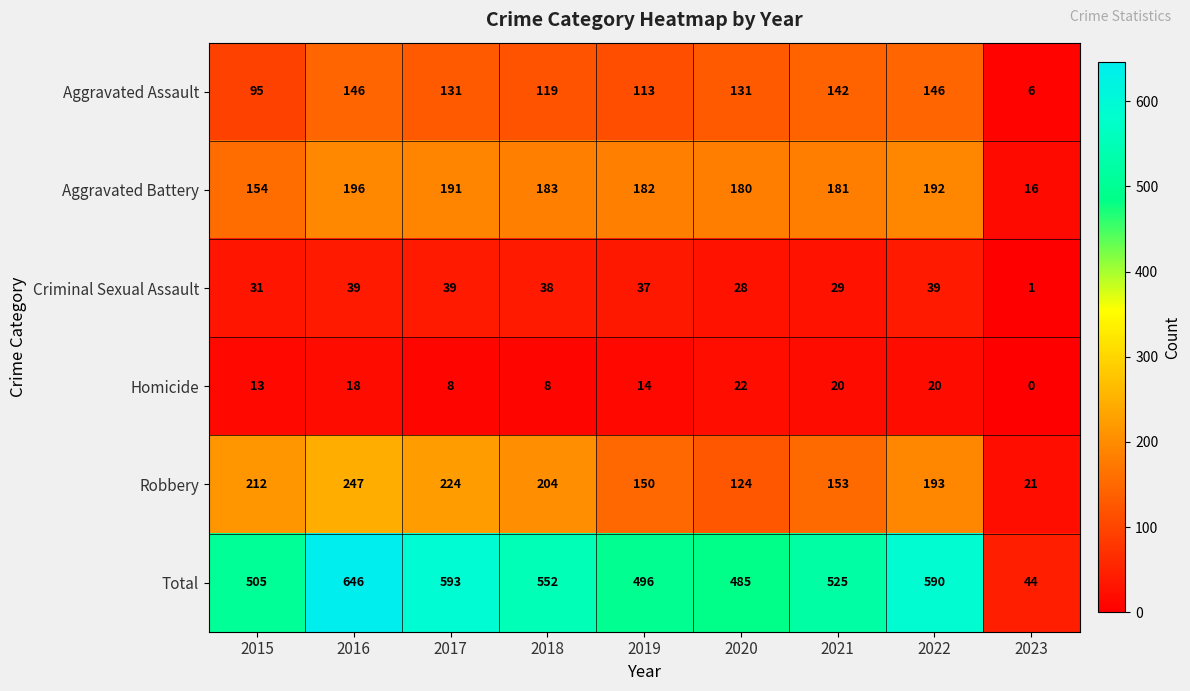

What is the difference between the maximum and minimum values in the Total series?

602